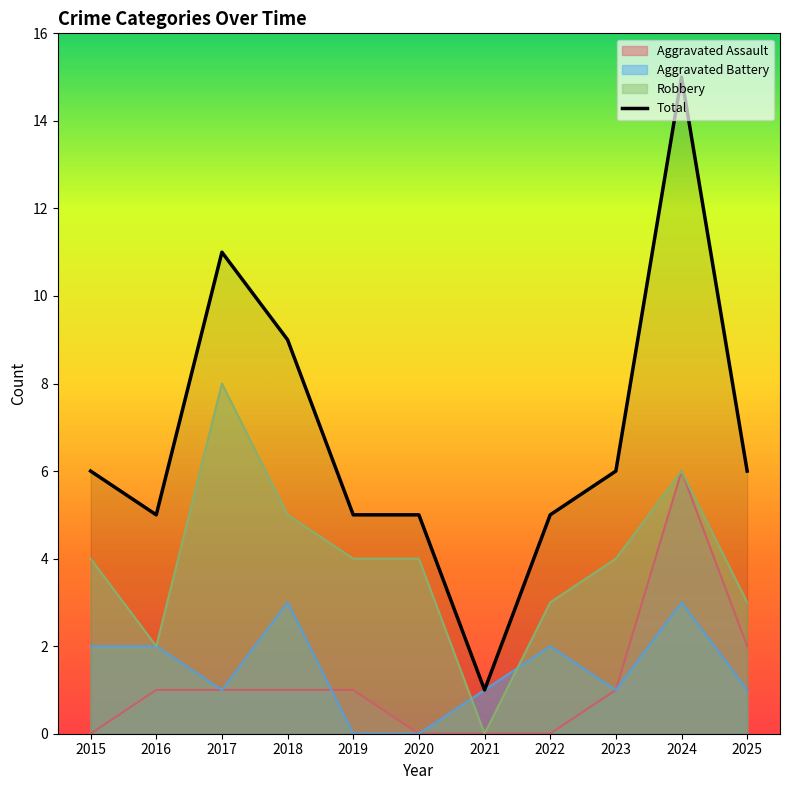

How many data points are less than 6?

5